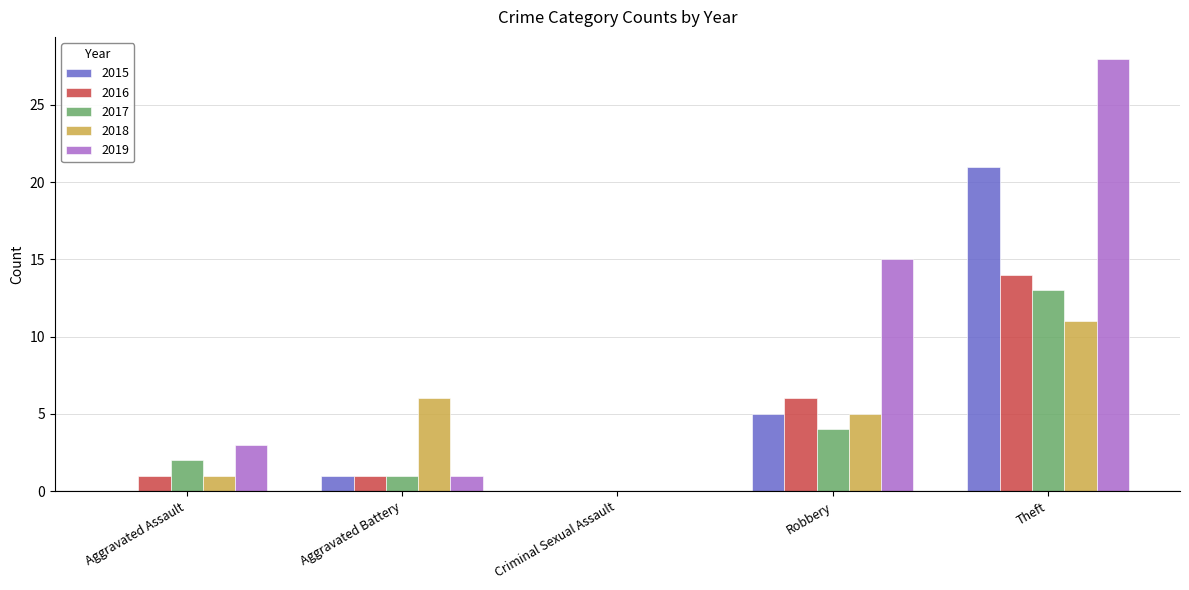

What is the sum of all 2019 values?

47